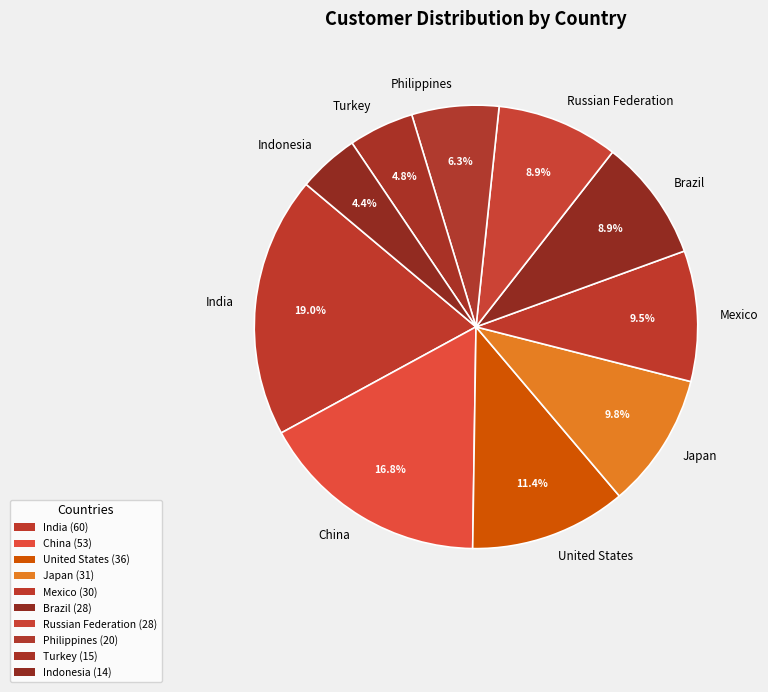

Combined, do Japan and Brazil account for over 50%?

No